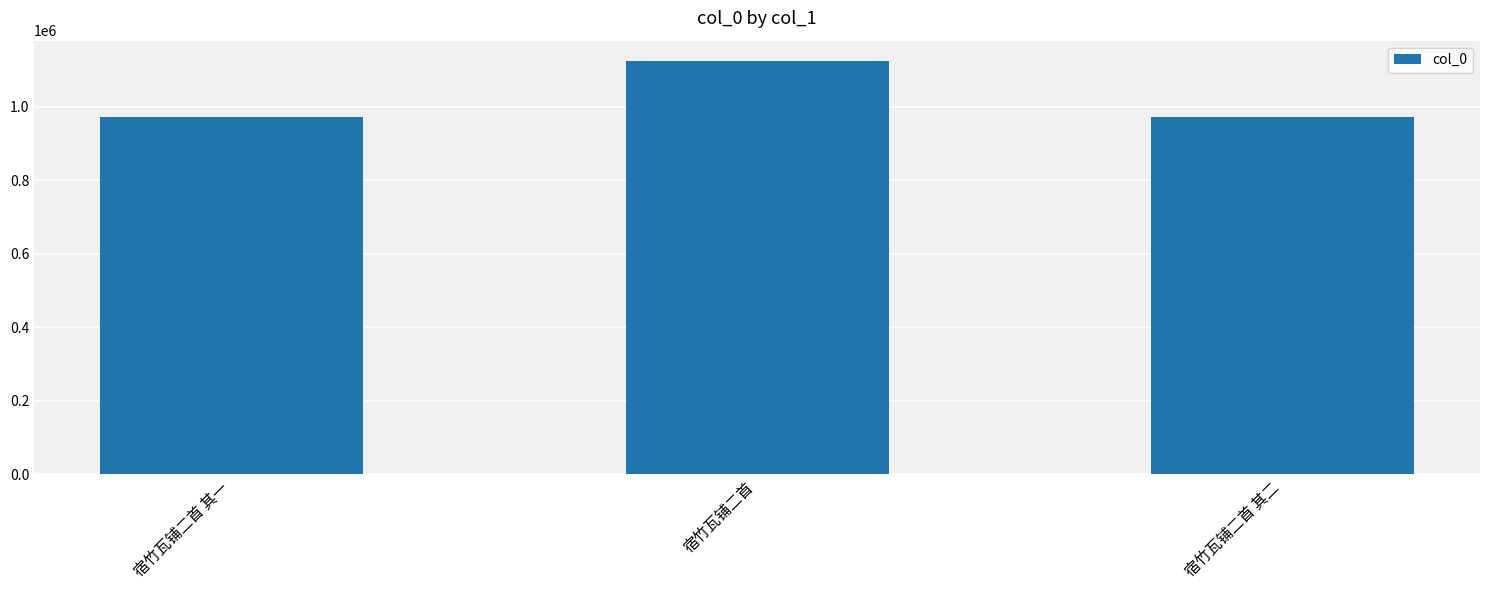

What position from the left is 宿竹瓦铺二首 其二?

3